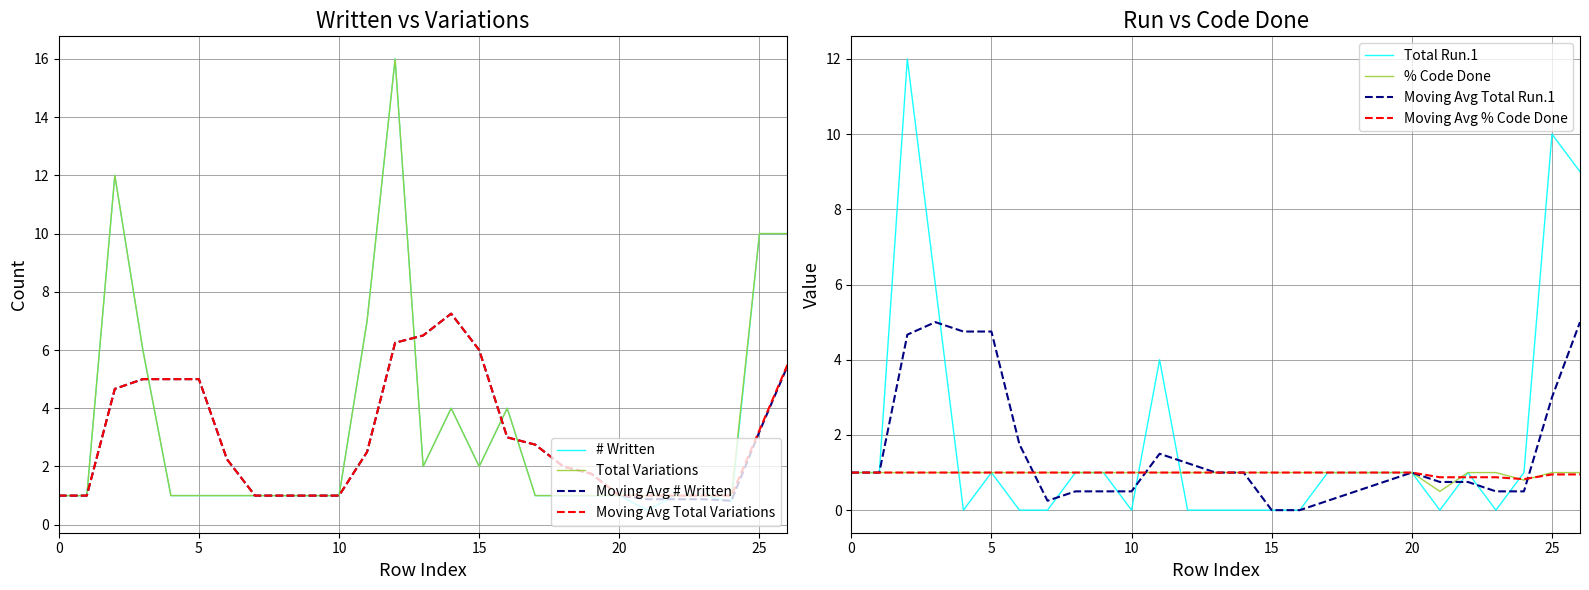

At which label is % Code Done closest to 0?

21